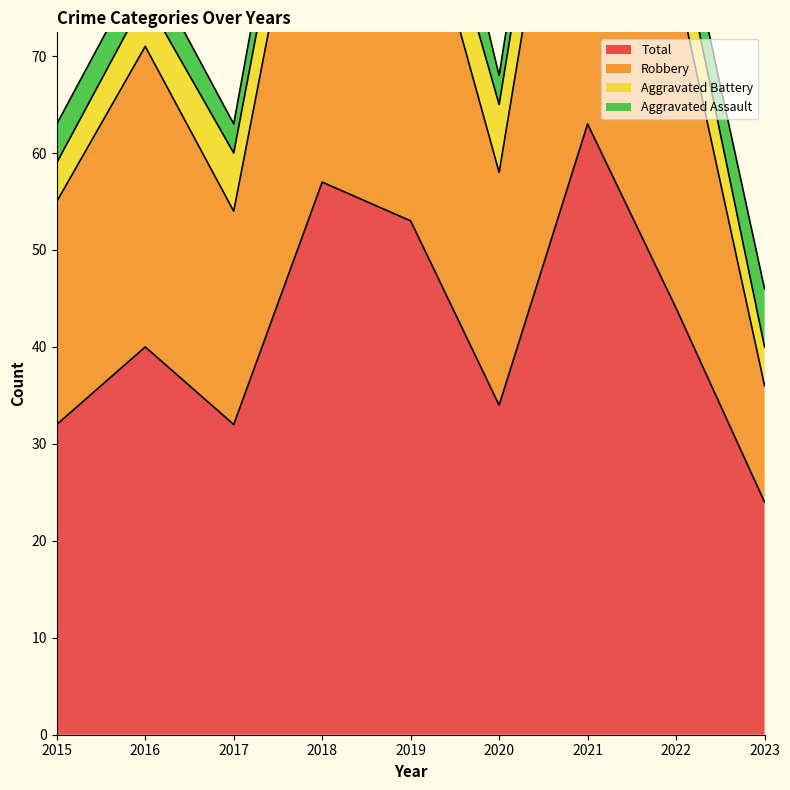

Between 2021 and 2020, which is larger?

2021